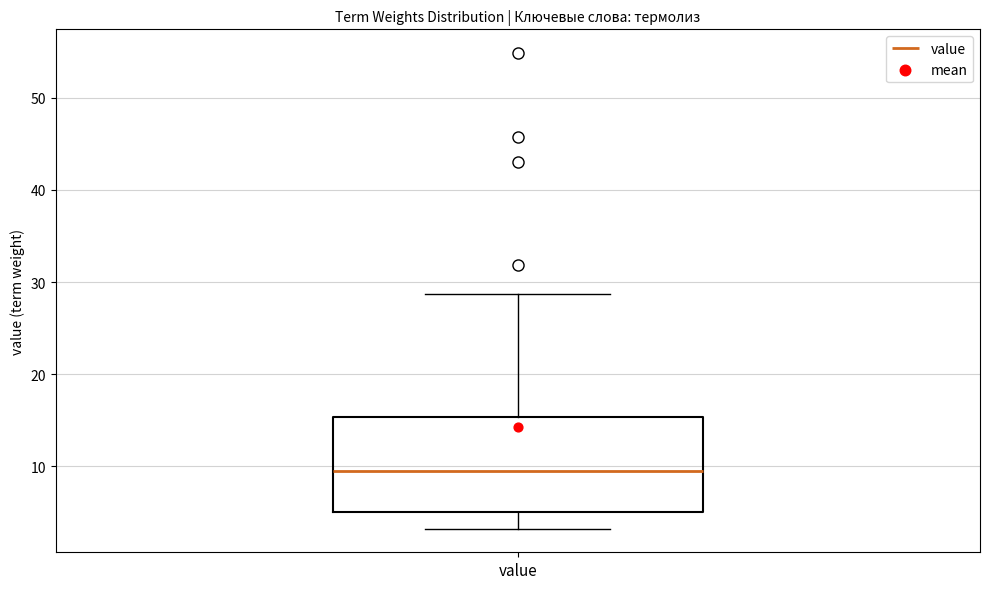

Read this box plot against the y-axis: the position of the median line, the range covered by the box, and the ends of both whiskers. The values are not printed on the chart, so give them approximately, as read against the axis.

median 9, box 5 to 15, whiskers 3 to 29